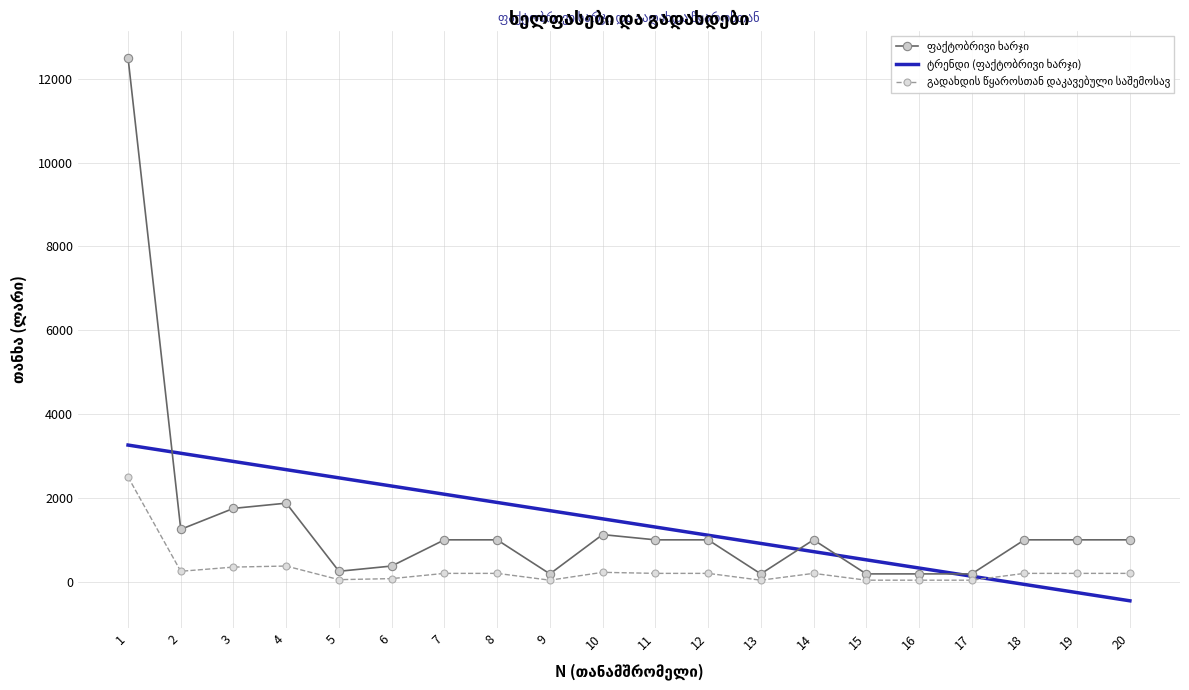

What is the maximum value shown in the chart?

12500.0